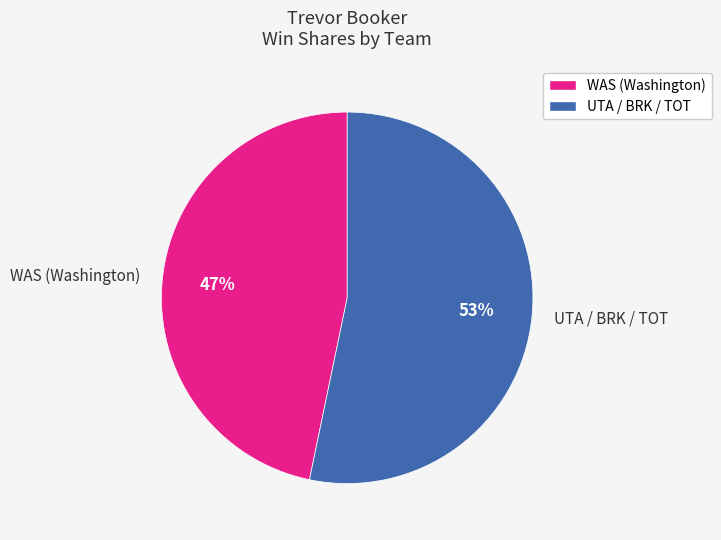

What is the ratio of the value at WAS (Washington) to the value at UTA / BRK / TOT?

0.9